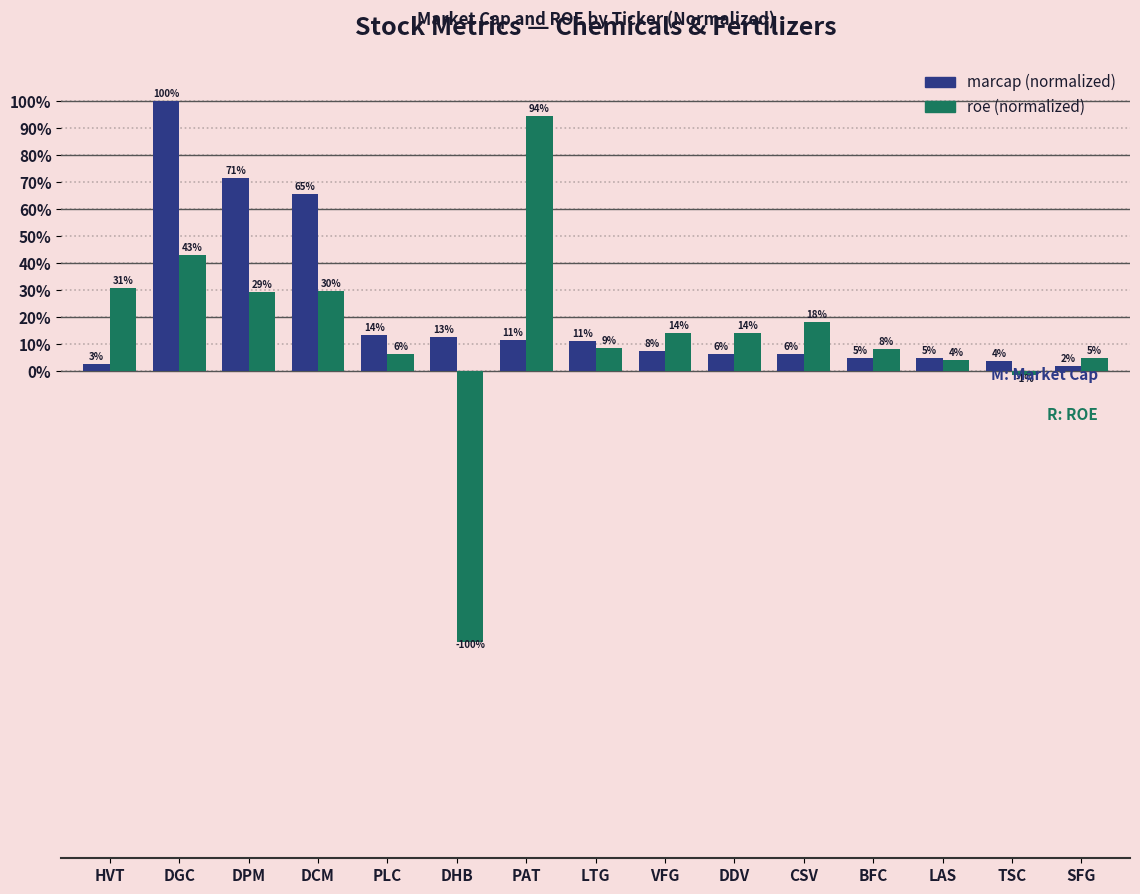

List the series in order of their peak value, highest first.

marcap (normalized), roe (normalized)